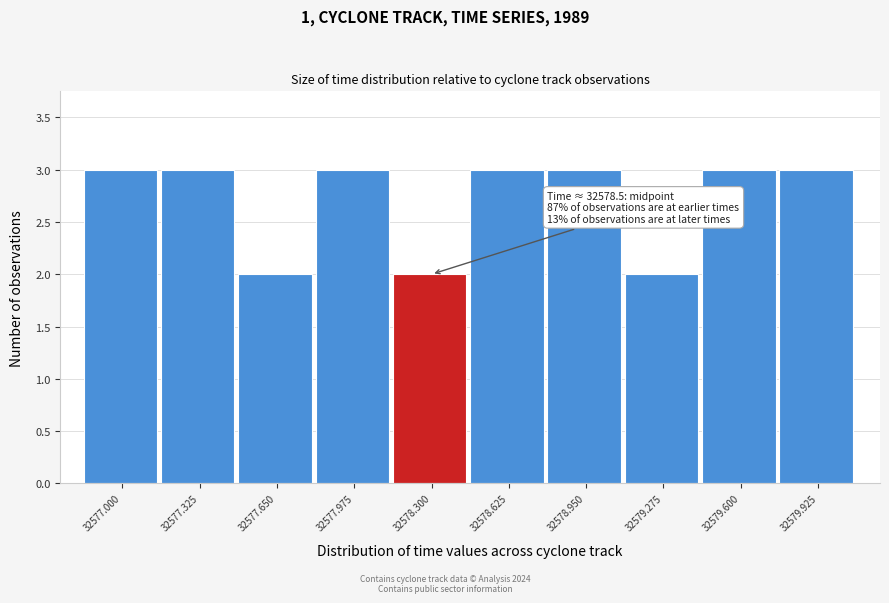

Reading left to right, transcribe all the data shown in this chart.

32577.000=3	32577.325=3	32577.650=2	32577.975=3	32578.300=2	32578.625=3	32578.950=3	32579.275=2	32579.600=3	32579.925=3